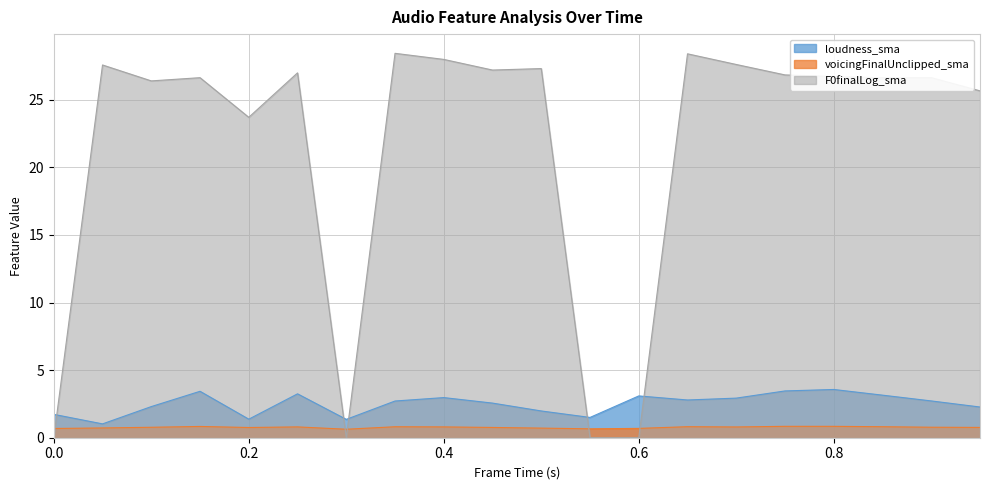

Where is the first local minimum for voicingFinalUnclipped_sma?

0.2